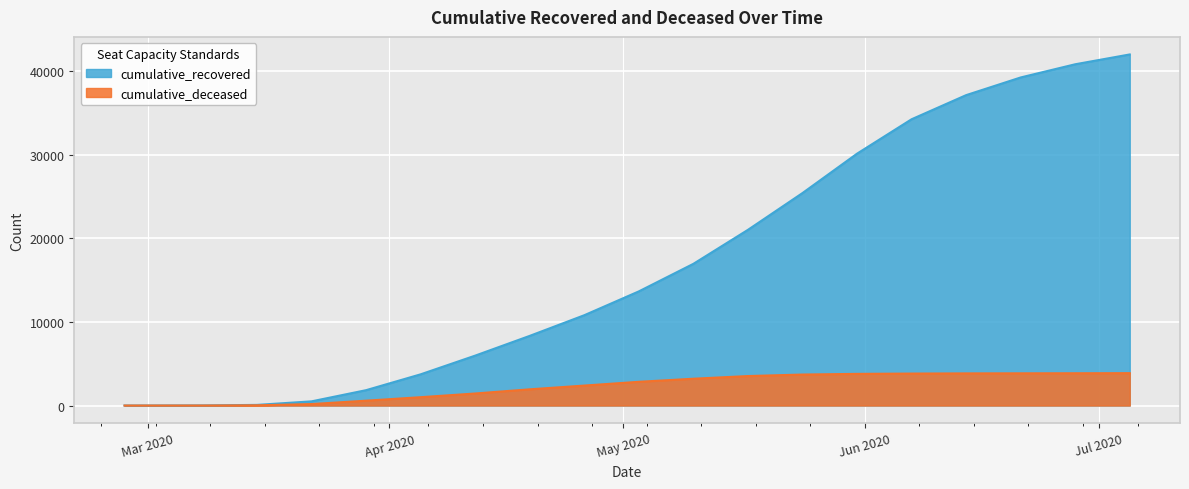

At which label is cumulative_deceased closest to 1934?

2020-04-19